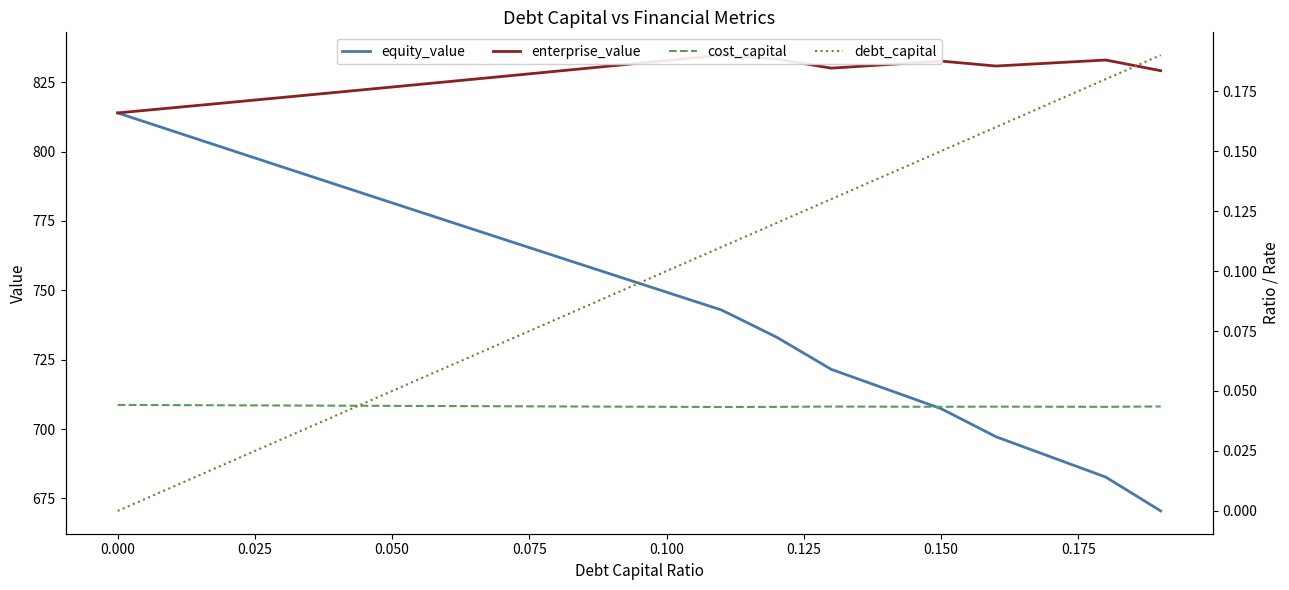

Which series has the widest spread of values?

equity_value